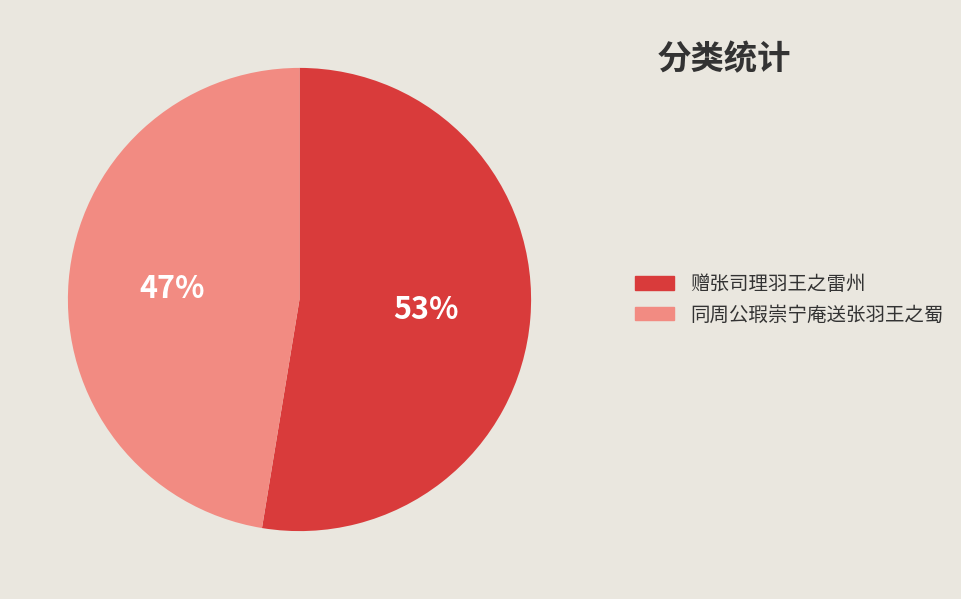

What is the majority slice?

赠张司理羽王之雷州